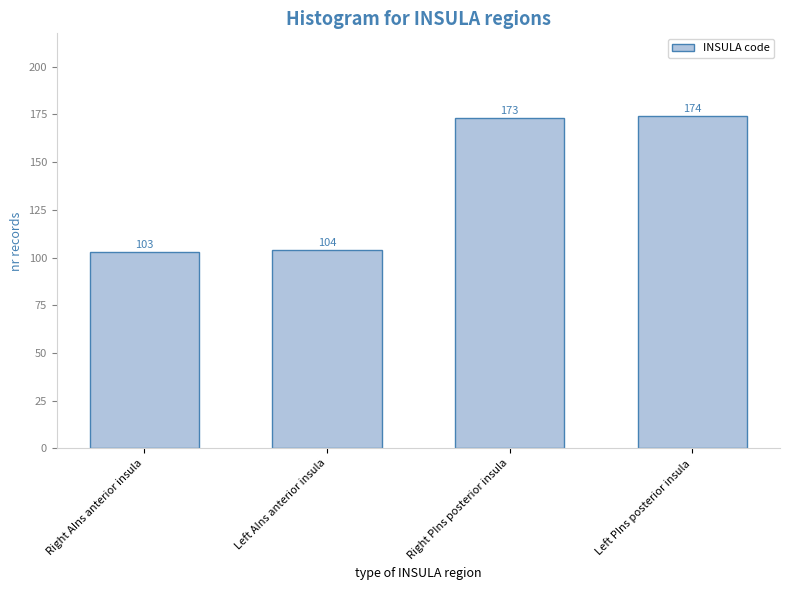

Which category has the lowest value across all series?

Right AIns anterior insula